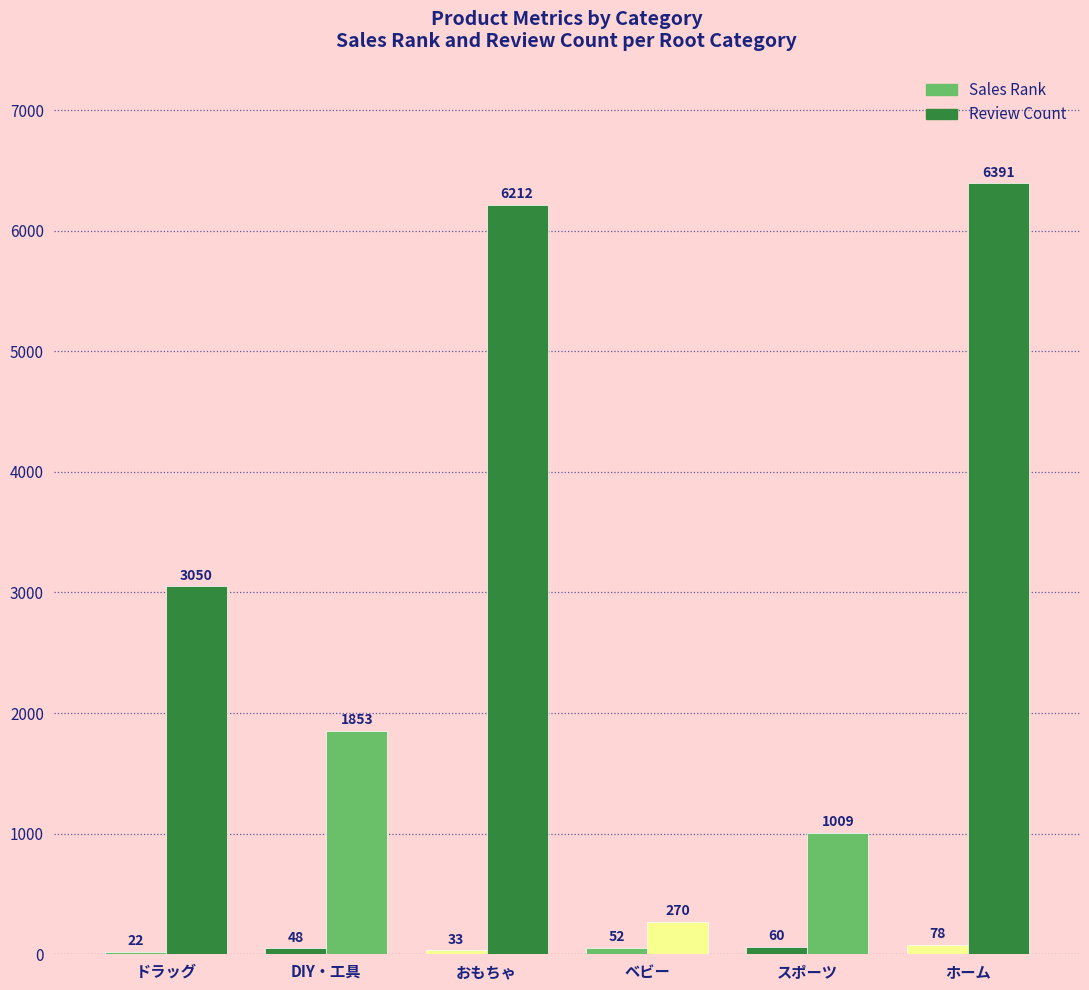

How many groups of bars are there?

6